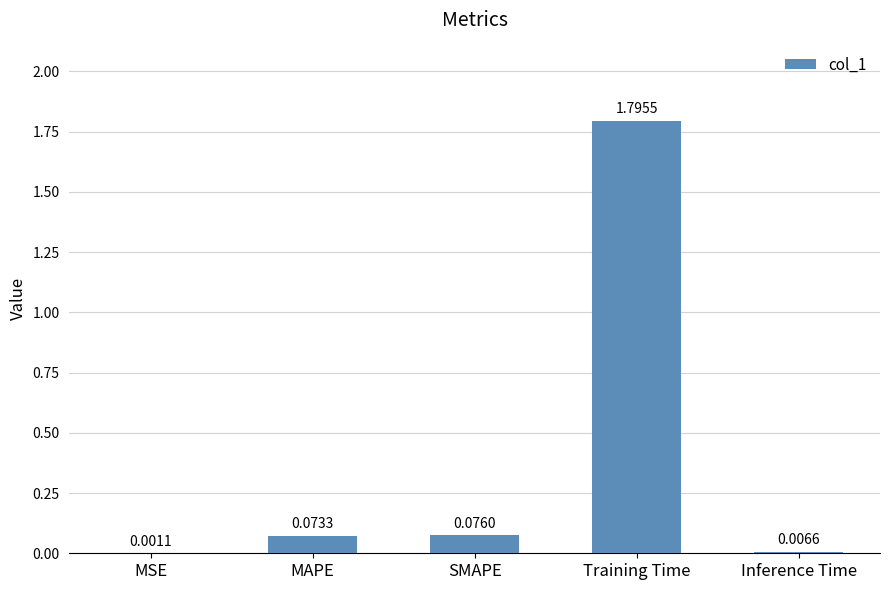

What is the sum of all values?

2.0